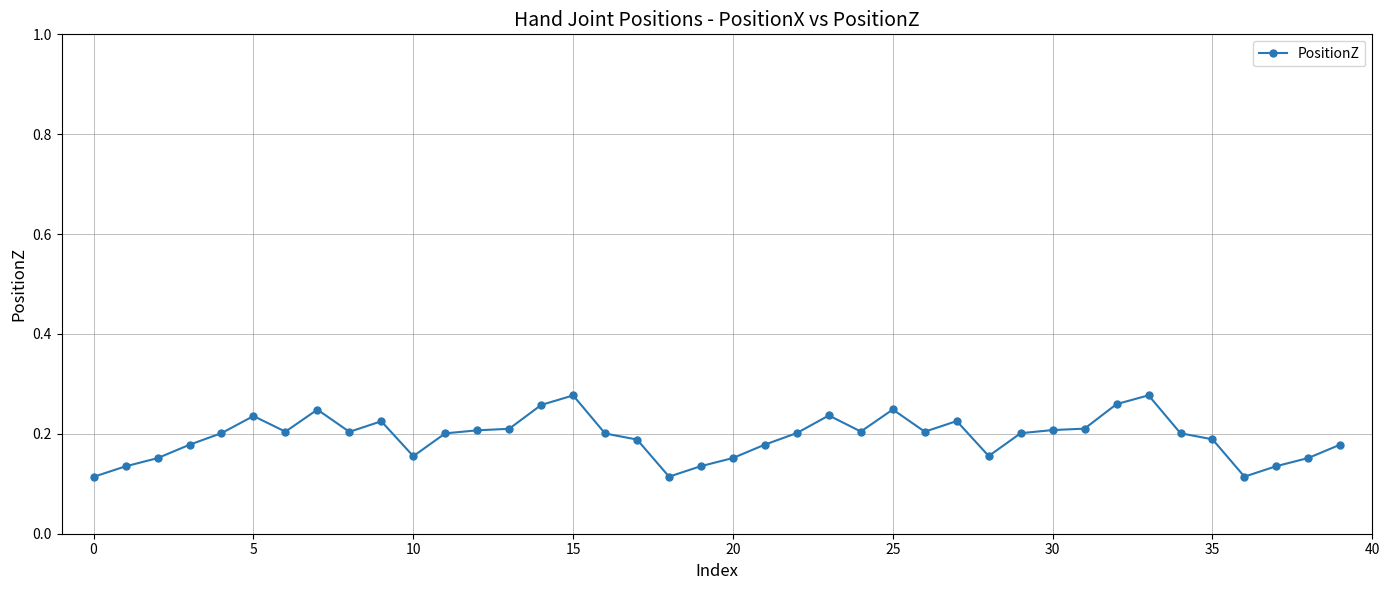

Count the values in the range 0 to 1.

40